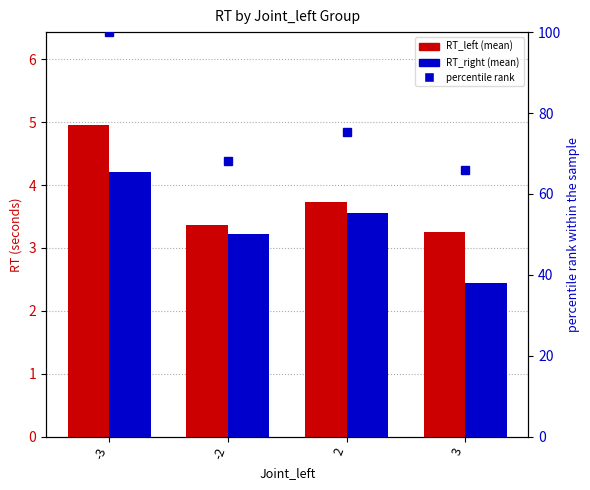

What is the sum of the RT_right values at -3 and -2?

7.4